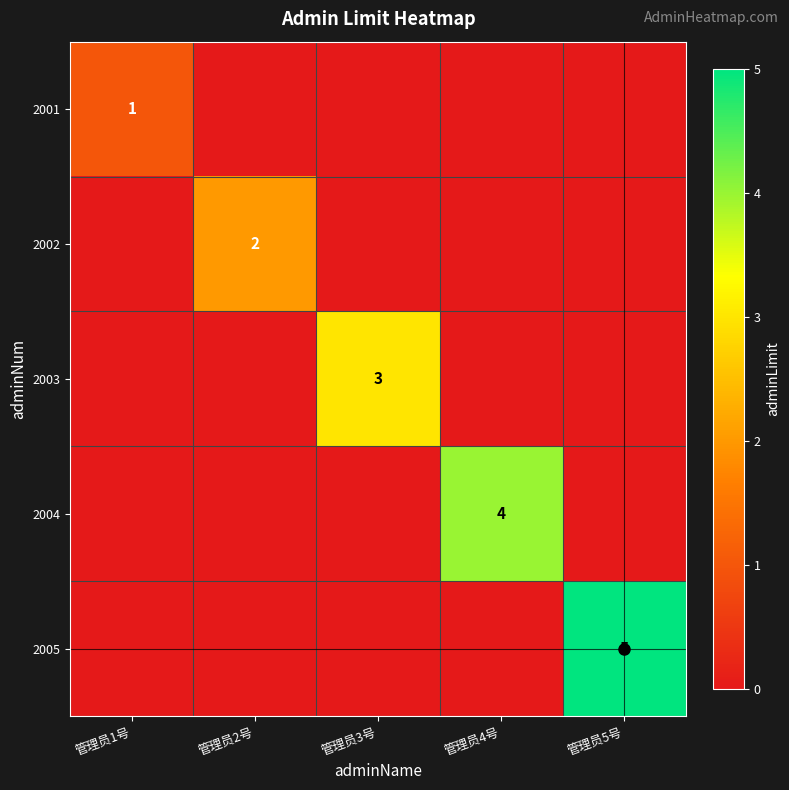

What is the total value across all series at 管理员3号?

3